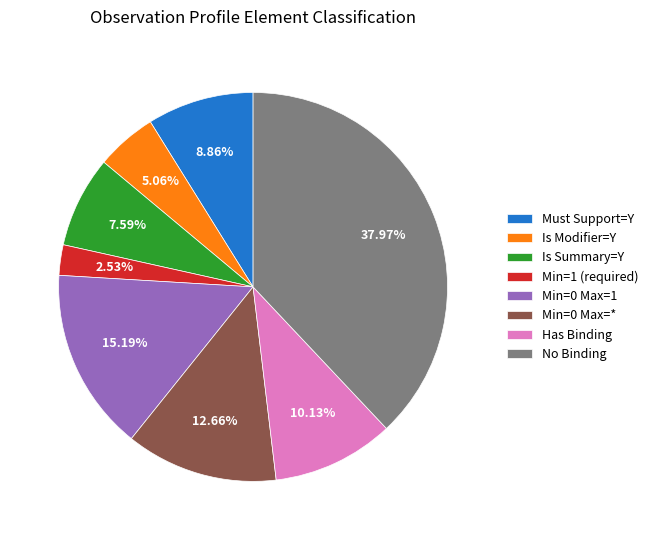

Do Is Summary=Y and Has Binding together represent more than half of the pie?

No